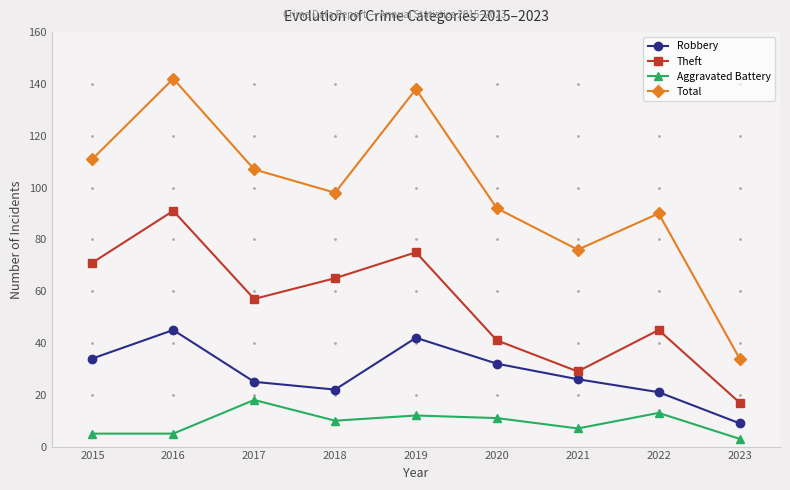

At 2021, list the series in order from largest to smallest.

Total, Theft, Robbery, Aggravated Battery